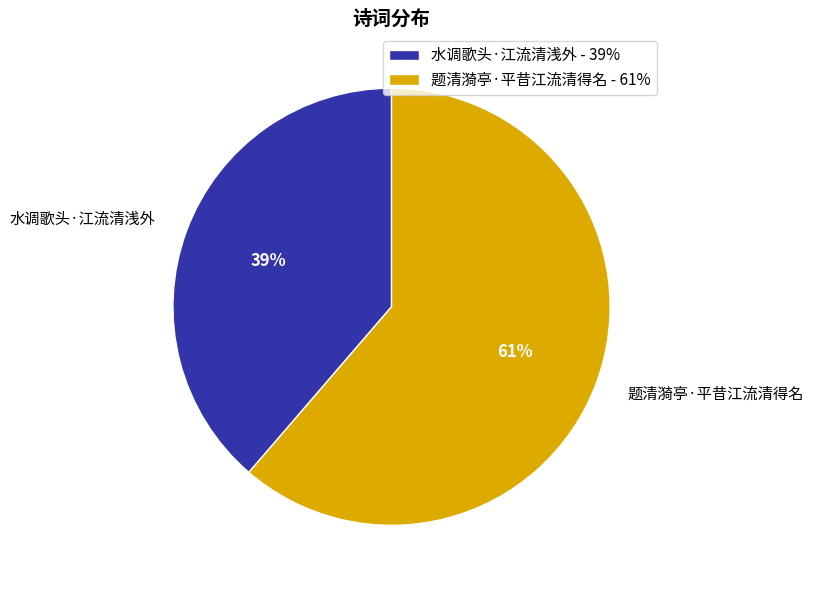

True or false: 题清漪亭·平昔江流清得名 accounts for 67% of the total.

False